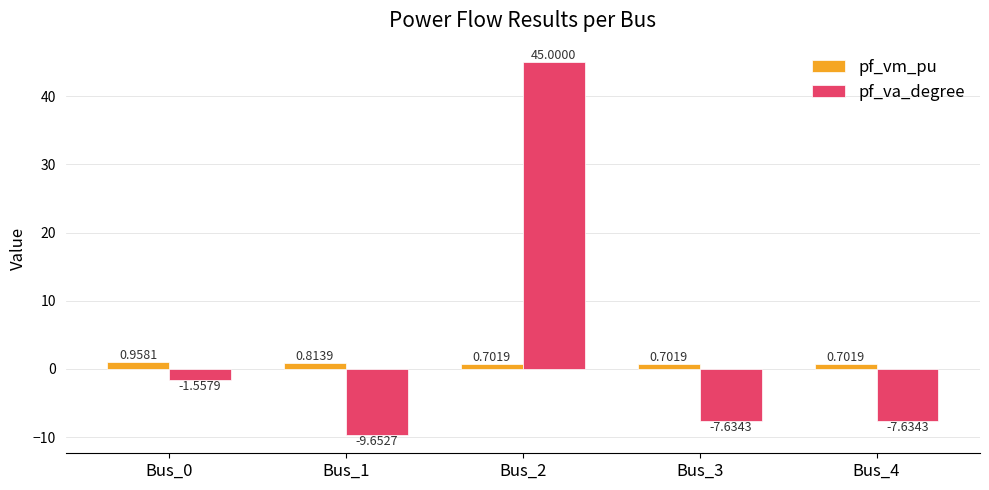

What is the total value across all series at Bus_0?

-0.6